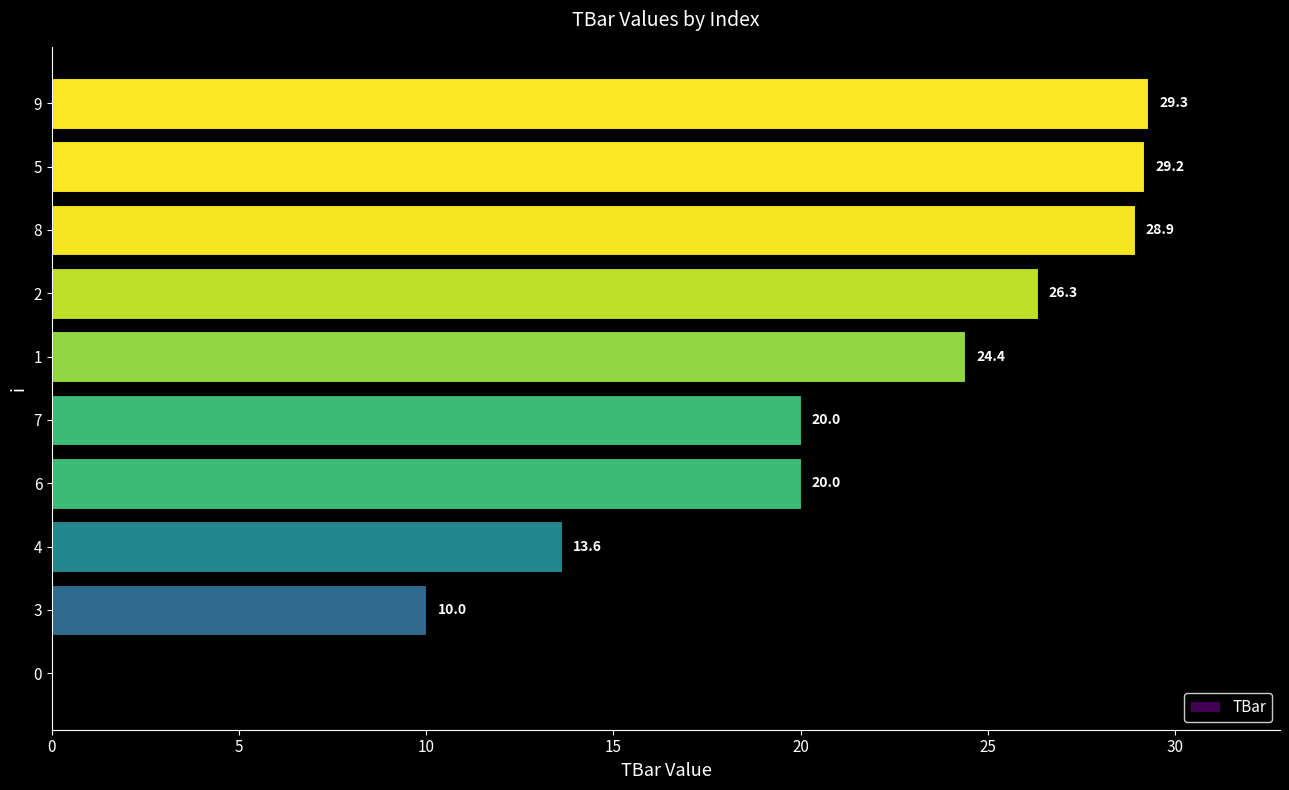

At which label is the value closest to 14?

4